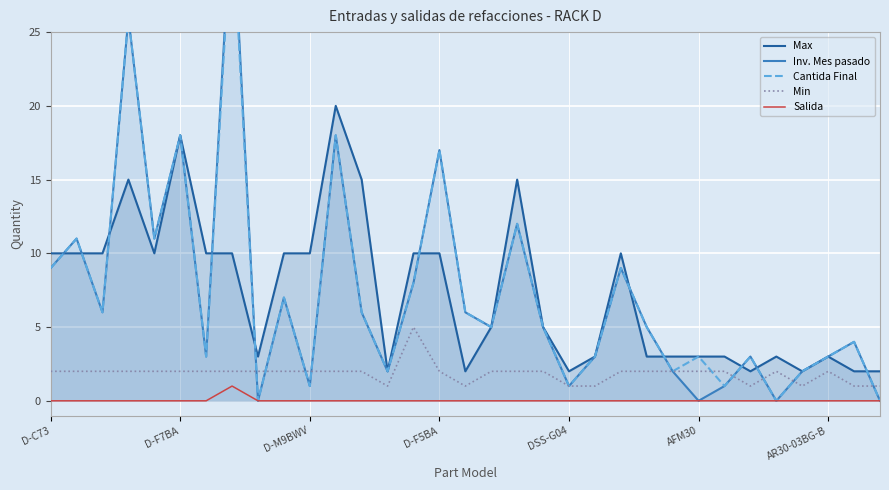

True or false: Inv. Mes pasado has a value of 3 at 23.

False